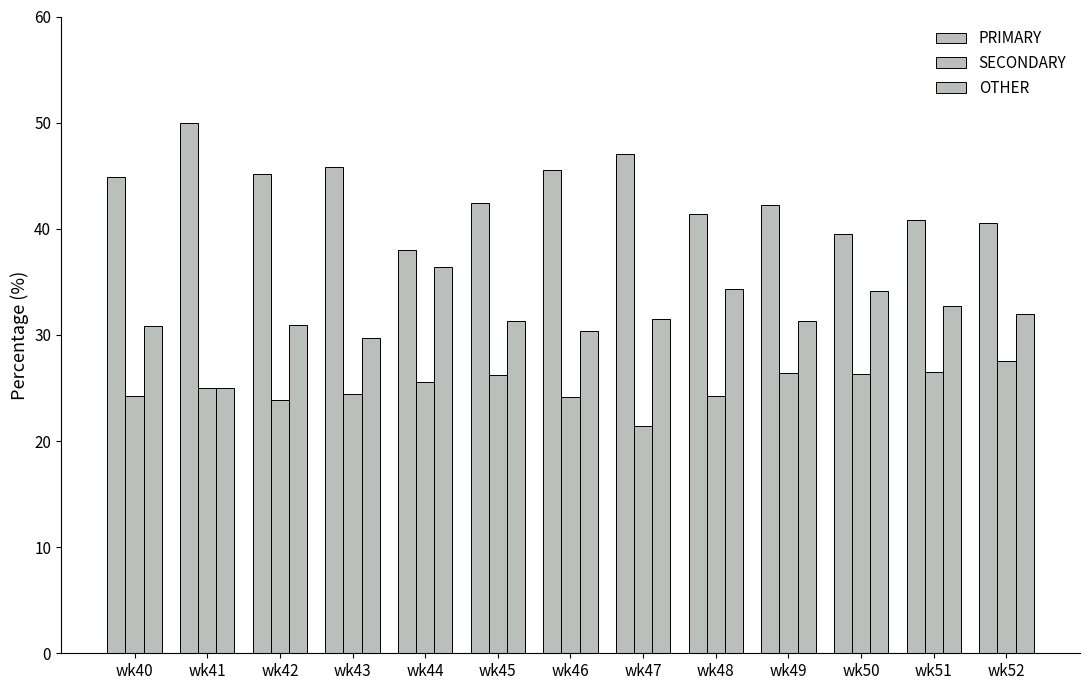

What is the value of the PRIMARY bar at the 9th from the left?

41.4